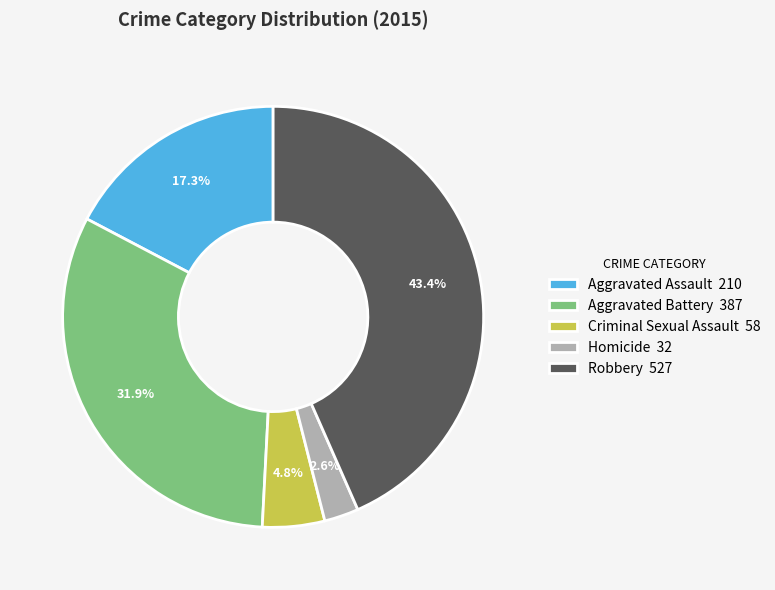

Rank the categories by value from highest to lowest.

Robbery, Aggravated Battery, Aggravated Assault, Criminal Sexual Assault, Homicide